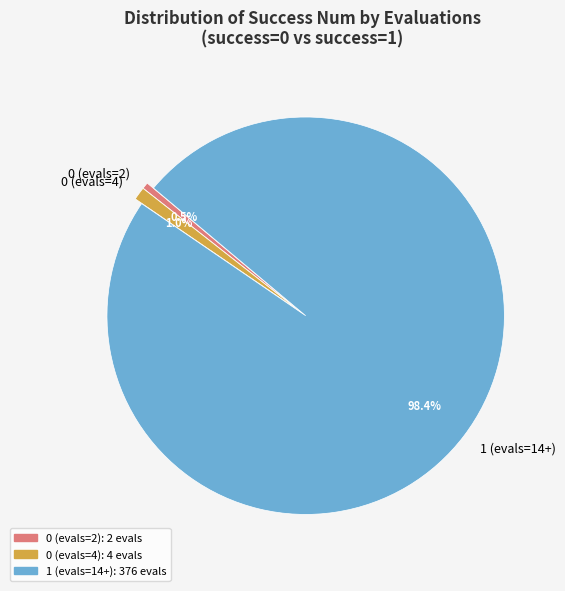

What percentage do 0 (evals=2) and 1 (evals=14+) together represent?

99.0%